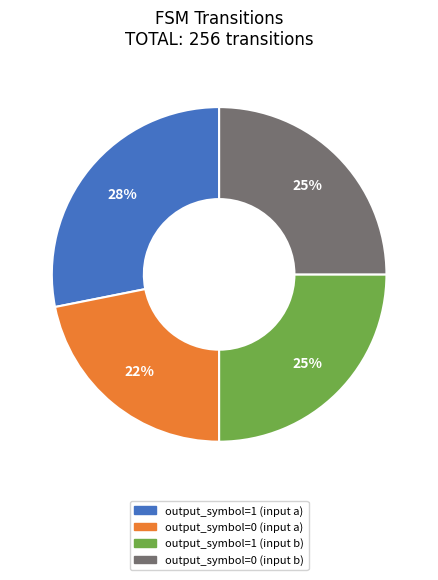

To the nearest percent, what percentage of the pie is output_symbol=0 (input a)?

22%